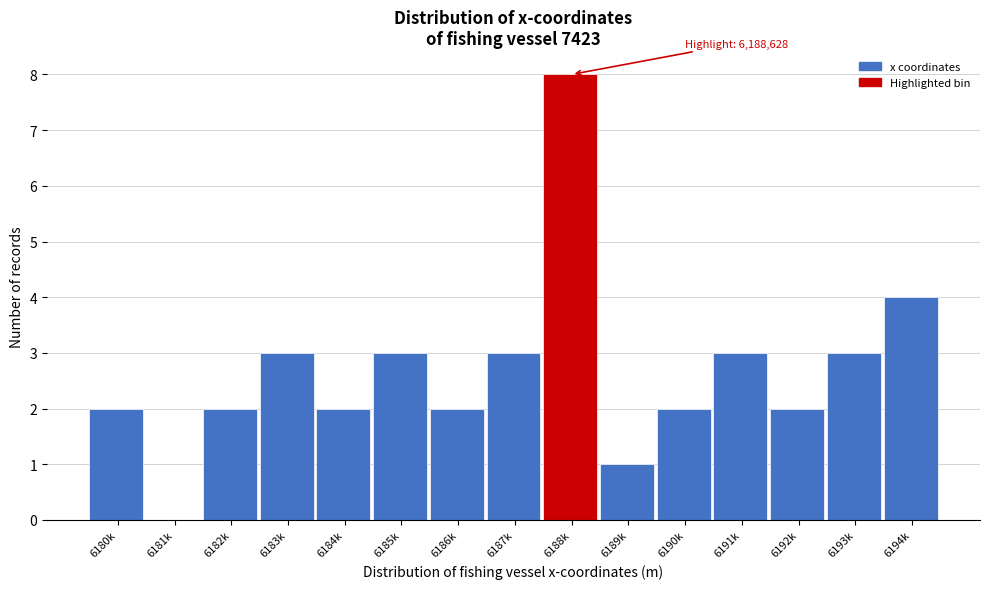

Reading right to left, list all the values displayed in this chart.

6194k=4	6193k=3	6192k=2	6191k=3	6190k=2	6189k=1	6188k=8	6187k=3	6186k=2	6185k=3	6184k=2	6183k=3	6182k=2	6181k=0	6180k=2